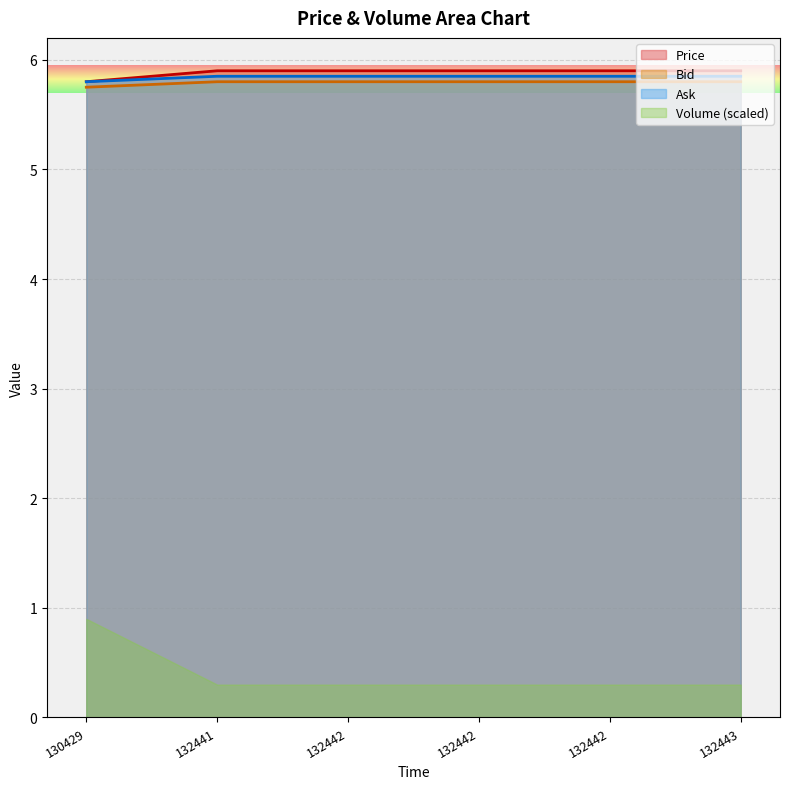

Which series changed the most between 132442 and 132442?

Price